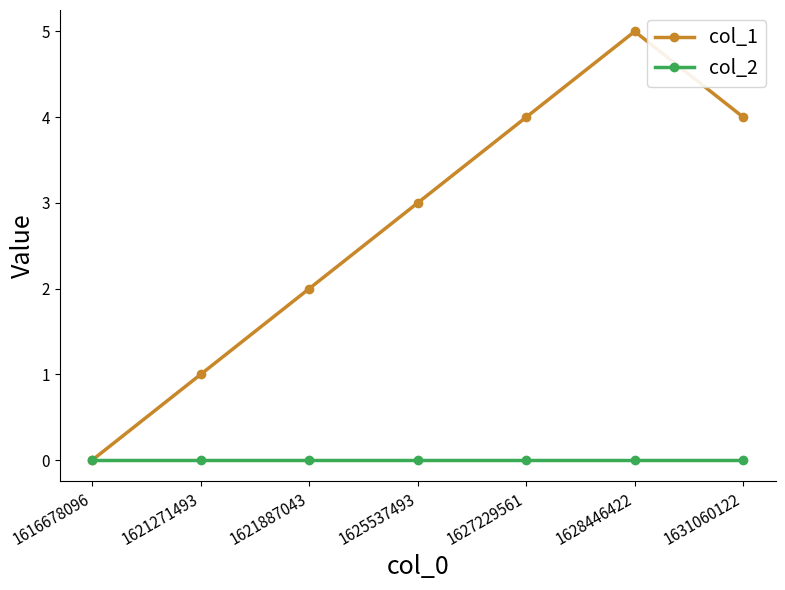

How many lines are shown in the chart?

2